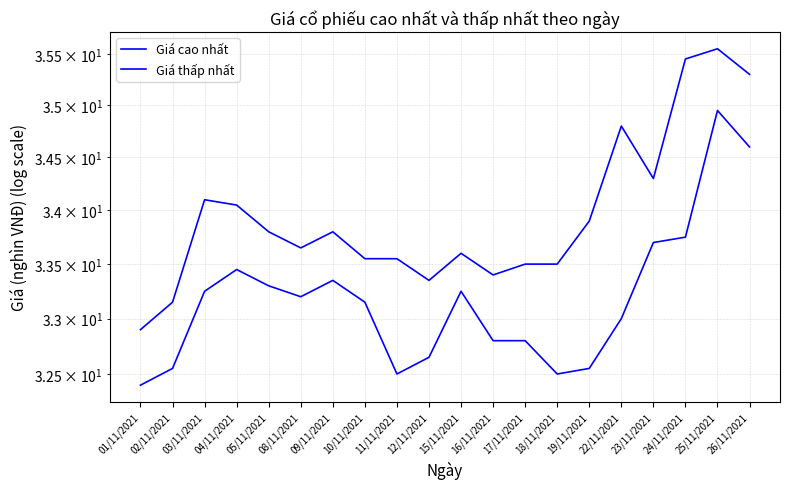

Reading left to right, extract all data points from this chart.

Giá cao nhất: 01/11/2021=32.9	02/11/2021=33.1	03/11/2021=34.1	04/11/2021=34.0	05/11/2021=33.8	08/11/2021=33.6	09/11/2021=33.8	10/11/2021=33.5	11/11/2021=33.5	12/11/2021=33.4	15/11/2021=33.6	16/11/2021=33.4	17/11/2021=33.5	18/11/2021=33.5	19/11/2021=33.9	22/11/2021=34.8	23/11/2021=34.3	24/11/2021=35.5	25/11/2021=35.5	26/11/2021=35.3
Giá thấp nhất: 01/11/2021=32.4	02/11/2021=32.5	03/11/2021=33.2	04/11/2021=33.5	05/11/2021=33.3	08/11/2021=33.2	09/11/2021=33.4	10/11/2021=33.1	11/11/2021=32.5	12/11/2021=32.6	15/11/2021=33.2	16/11/2021=32.8	17/11/2021=32.8	18/11/2021=32.5	19/11/2021=32.5	22/11/2021=33.0	23/11/2021=33.7	24/11/2021=33.8	25/11/2021=35.0	26/11/2021=34.6